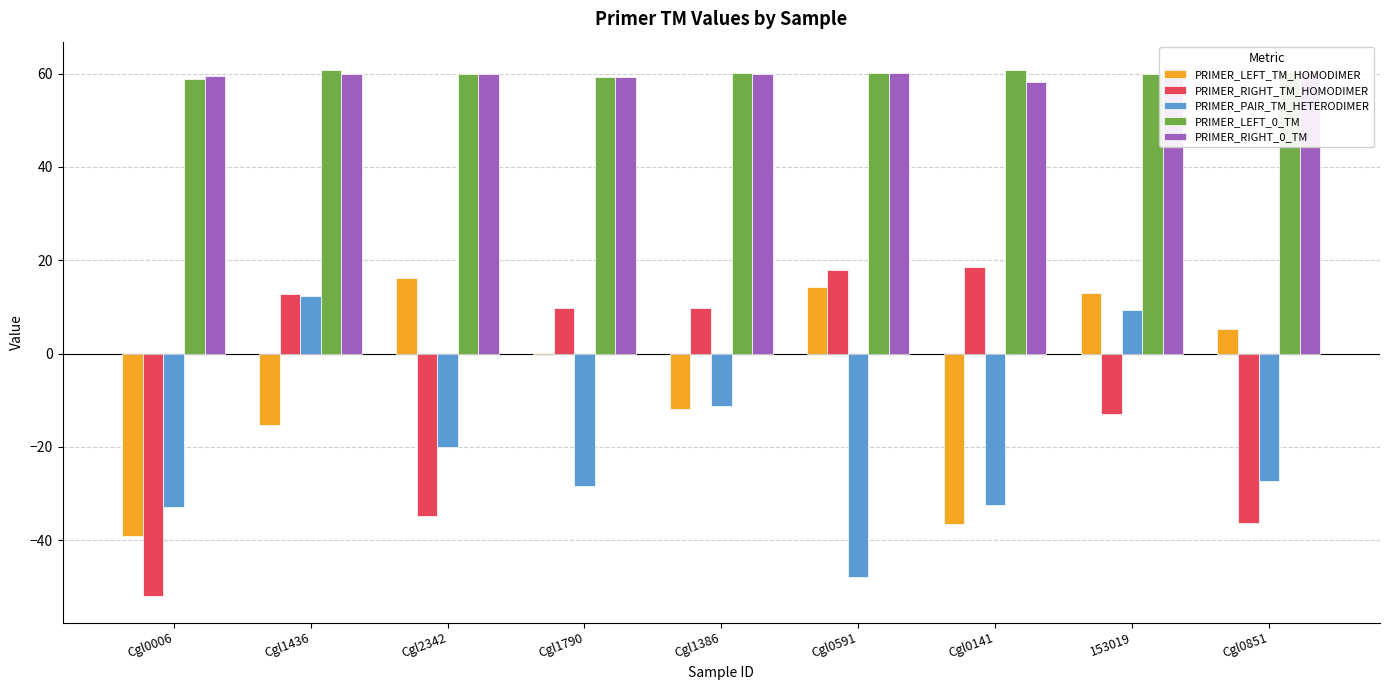

Where is PRIMER_LEFT_TM_HOMODIMER nearest to the value -11?

Cgl1386